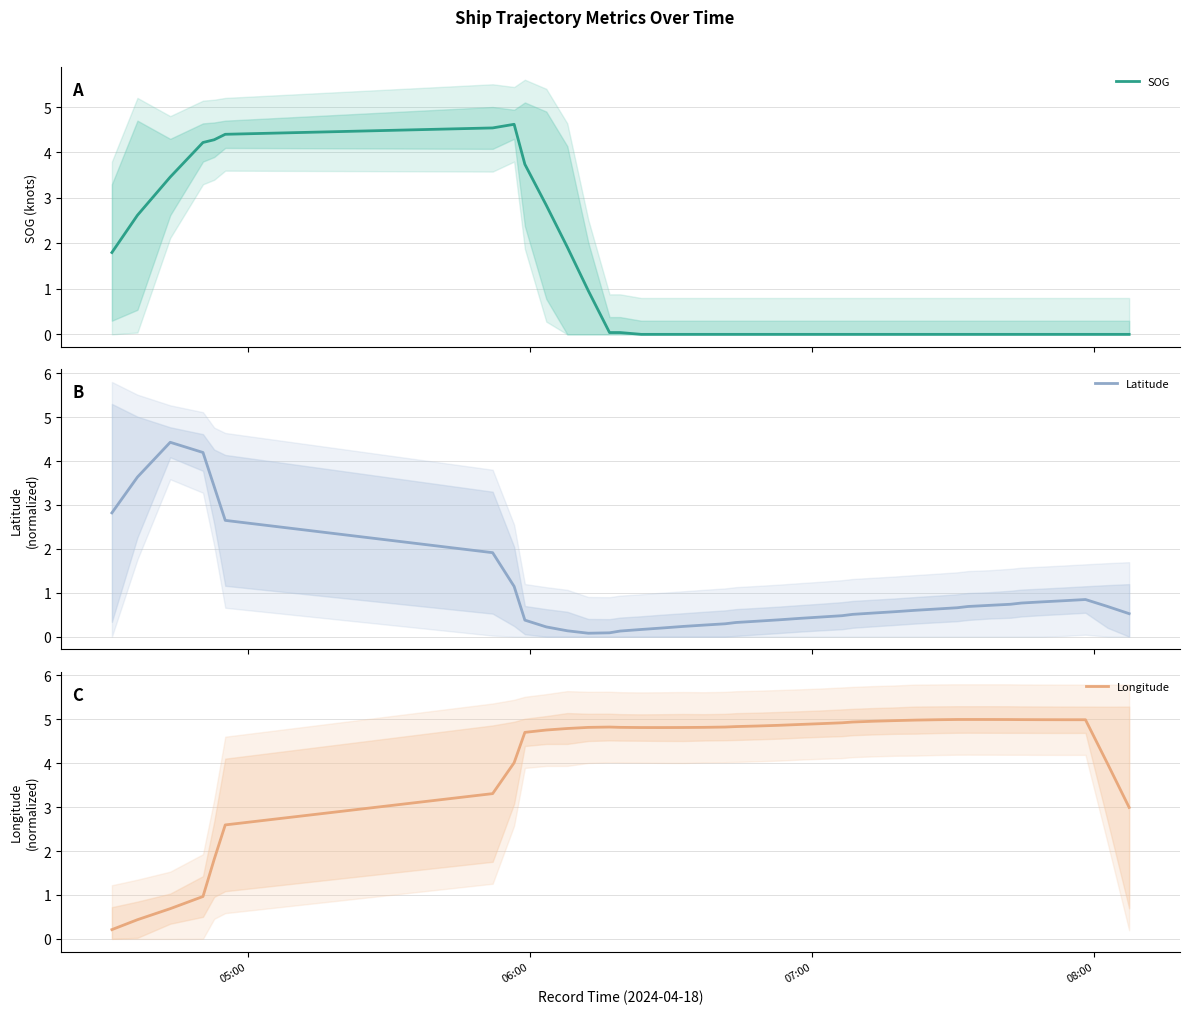

In Latitude, how many points are higher than both neighbors (excluding endpoints)?

2